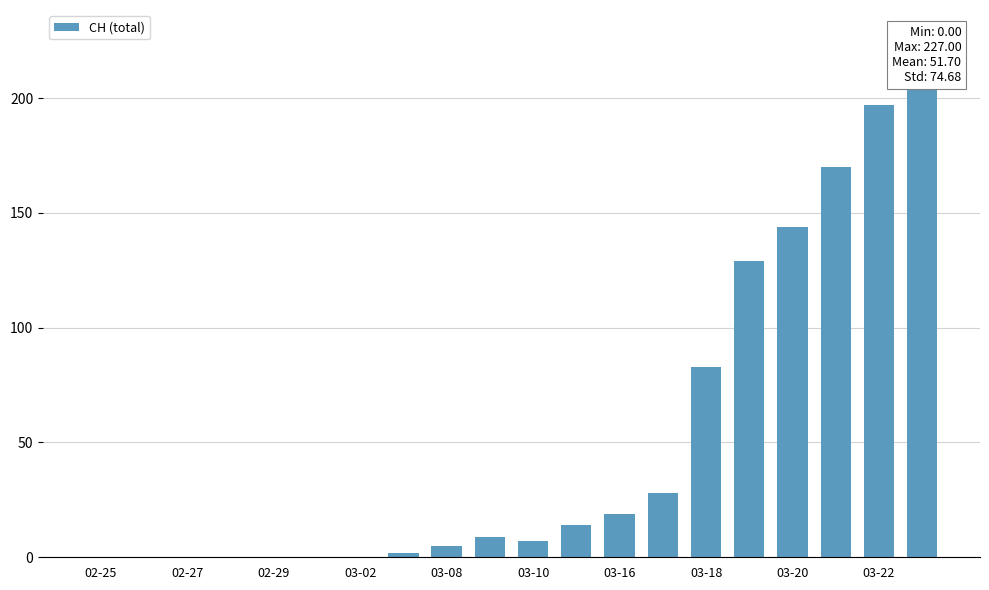

What is the average value?

52